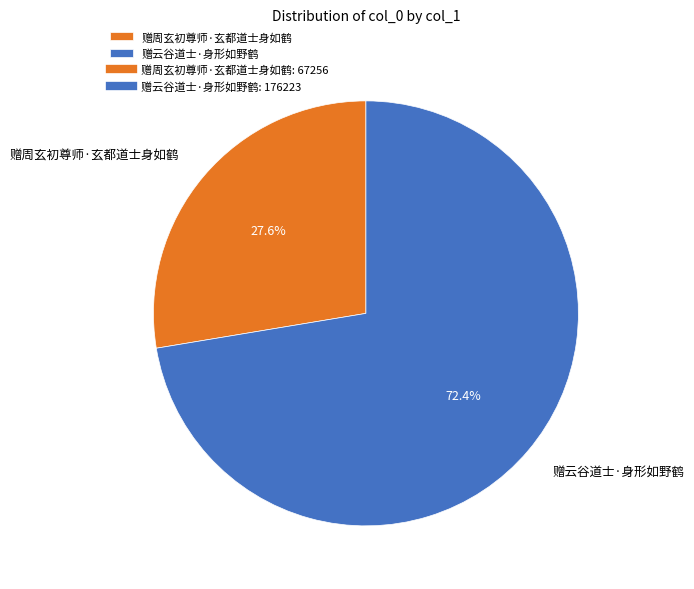

What is the majority slice?

赠云谷道士·身形如野鹤